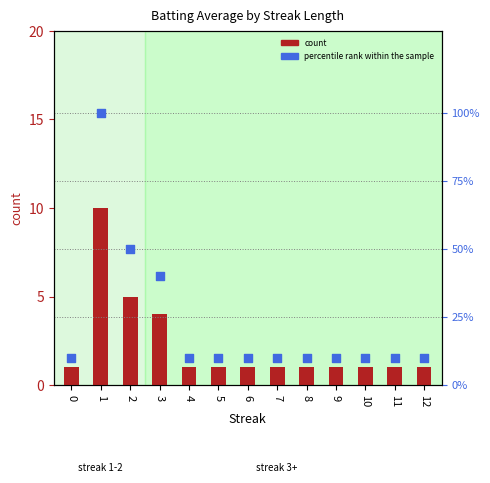

What is the total value across all series at 0?

11